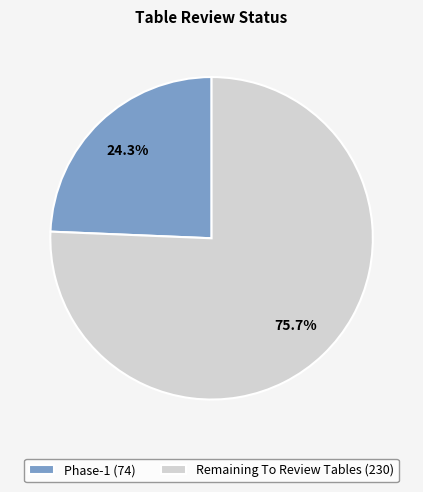

Do Remaining To Review Tables and Phase-1 together represent more than half of the pie?

Yes